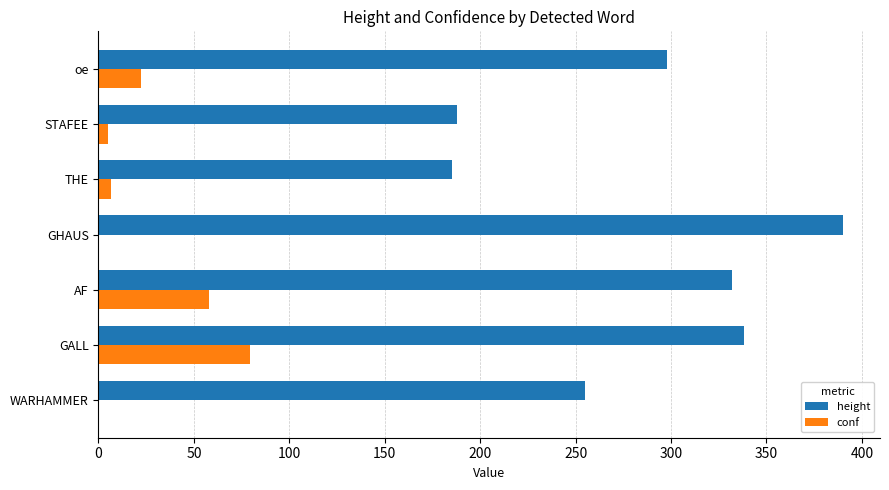

What are all the series names shown in the legend?

height, conf